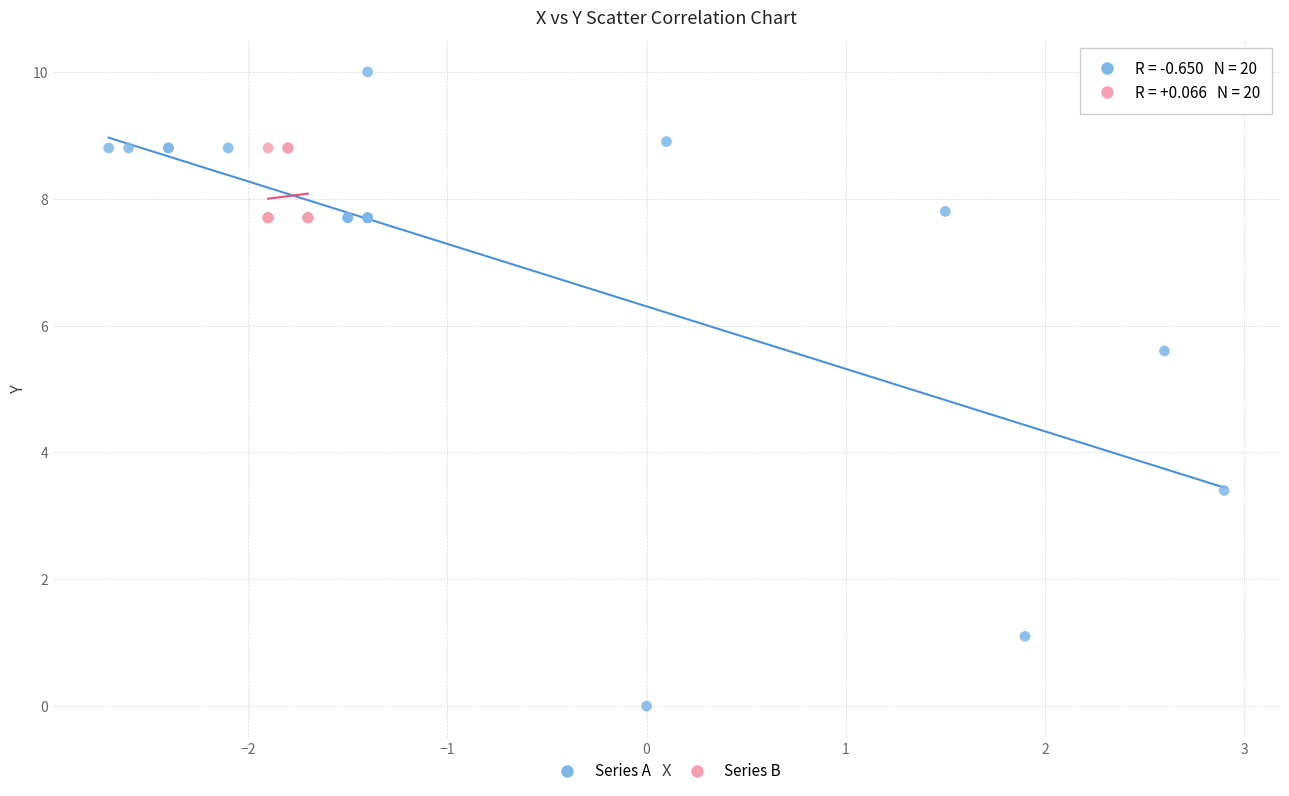

What are all the series names shown in the legend?

Series A, Series B